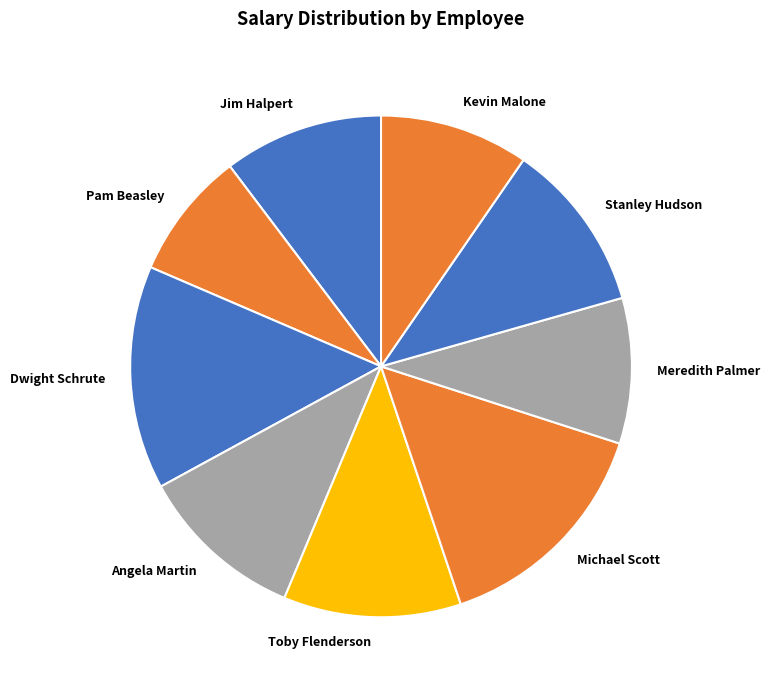

What is the ratio of the value at Toby Flenderson to the value at Meredith Palmer?

1.2